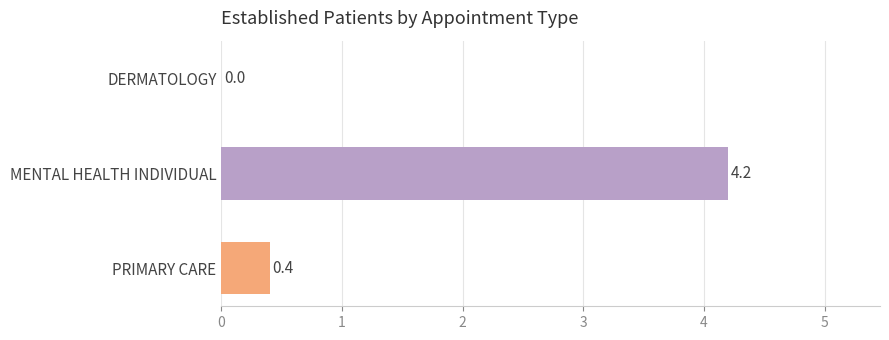

The chart shows a value of -1.7 at DERMATOLOGY. True or false?

False